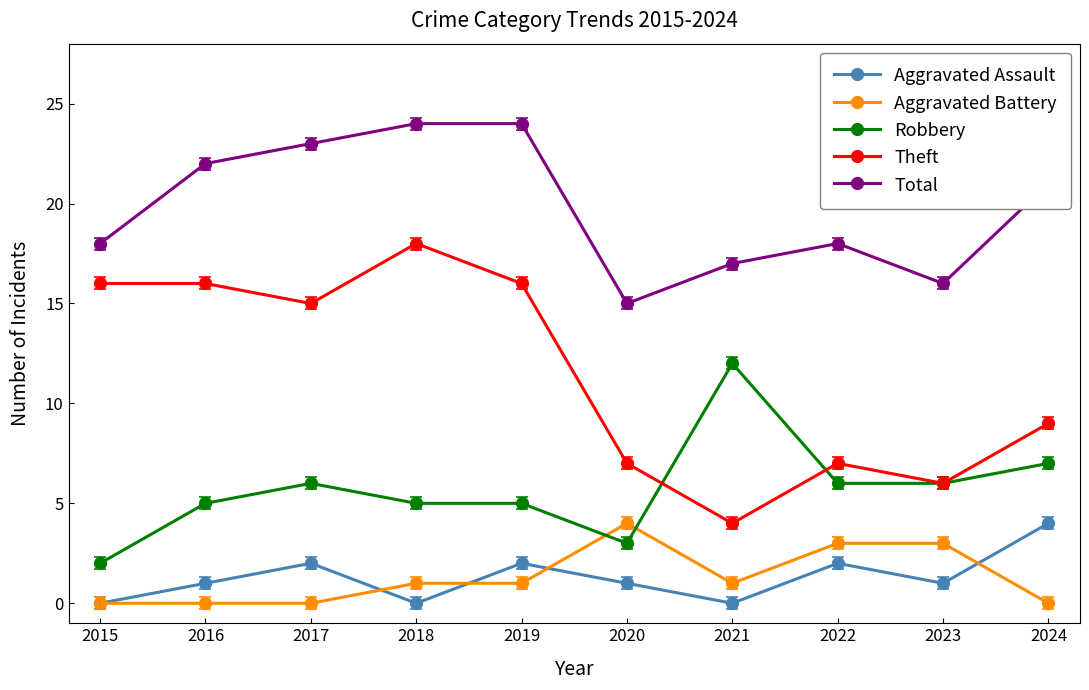

What is the difference between the maximum and minimum values in the Total series?

9